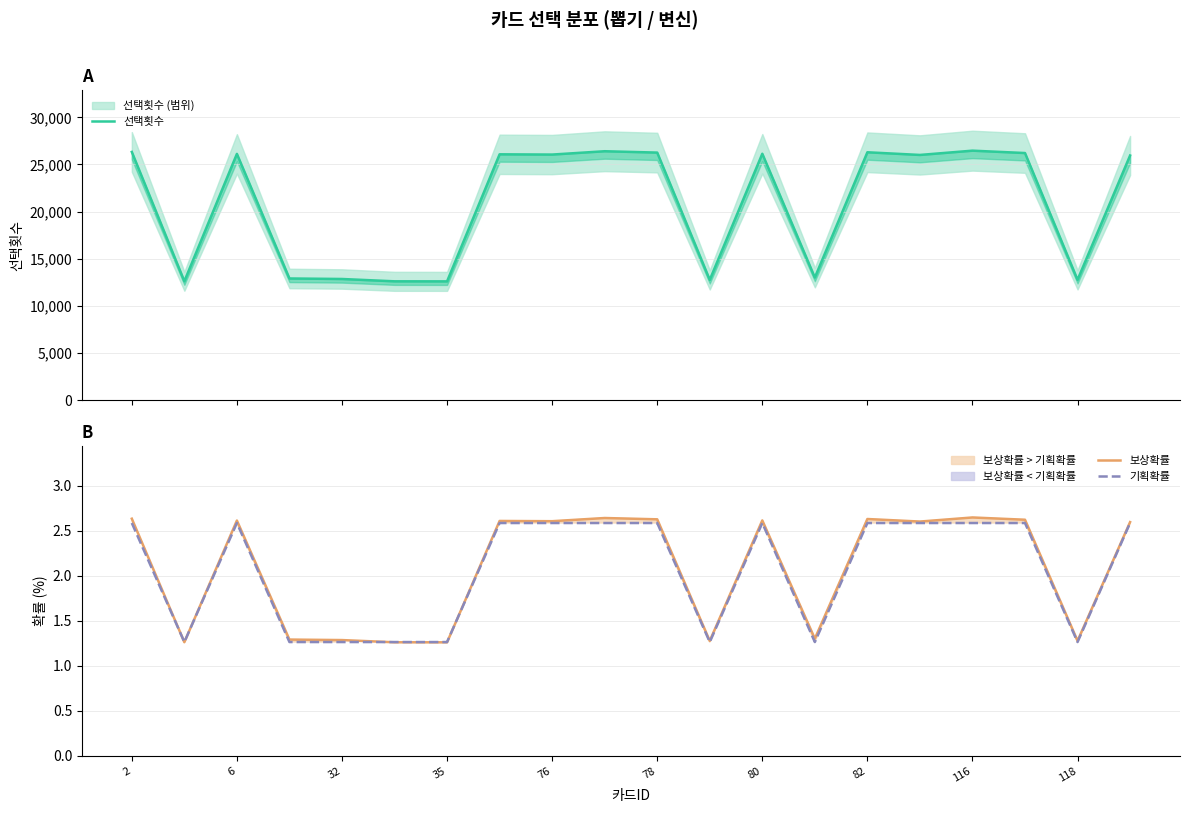

The value of 보상확률 at 32 is 0.5. True or false?

False